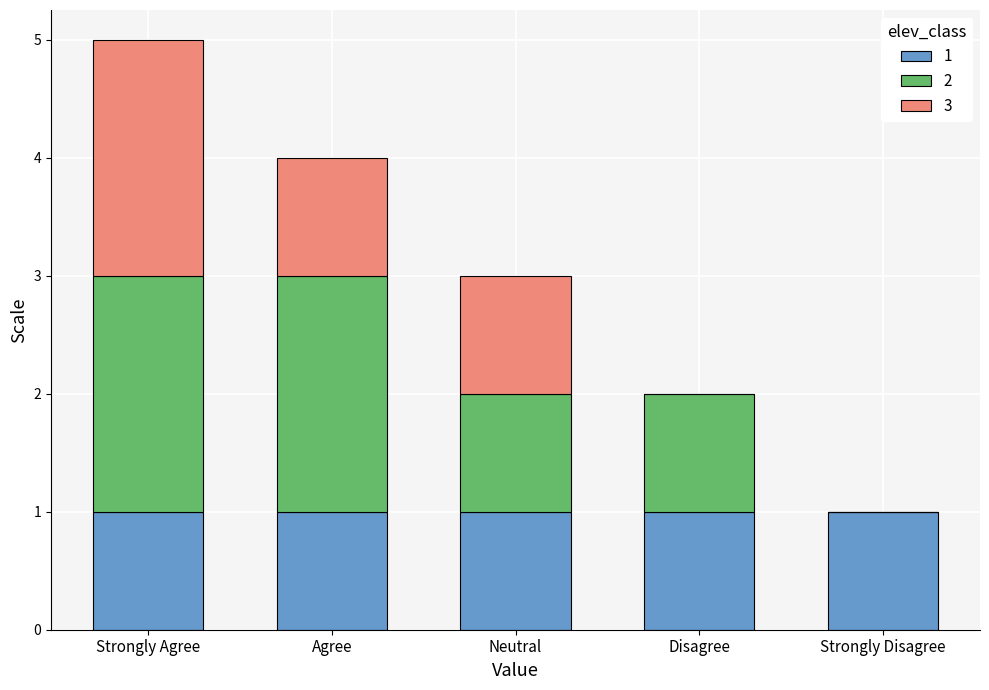

What is the total value across all series at Strongly Agree?

5